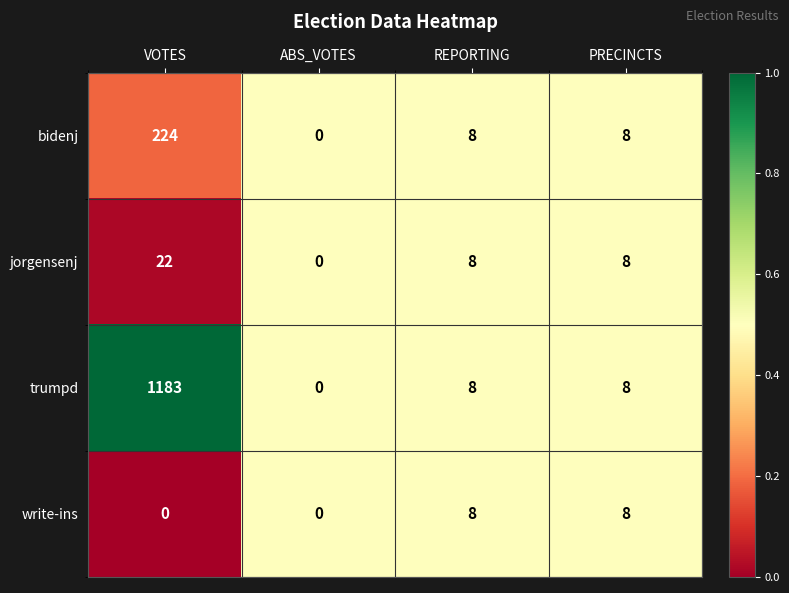

How many series are shown in this chart?

4